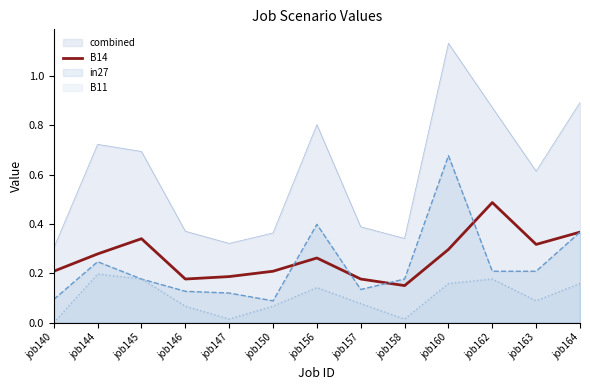

How many lines are shown in the chart?

4